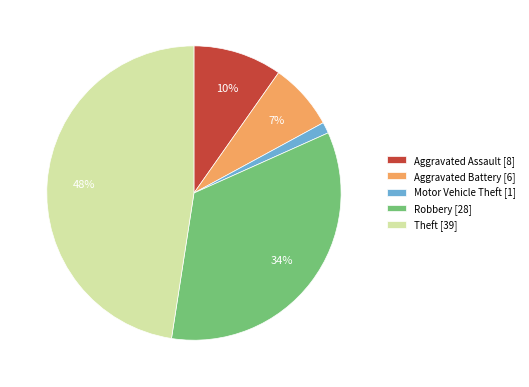

Which category has the smallest portion of the pie?

Motor Vehicle Theft